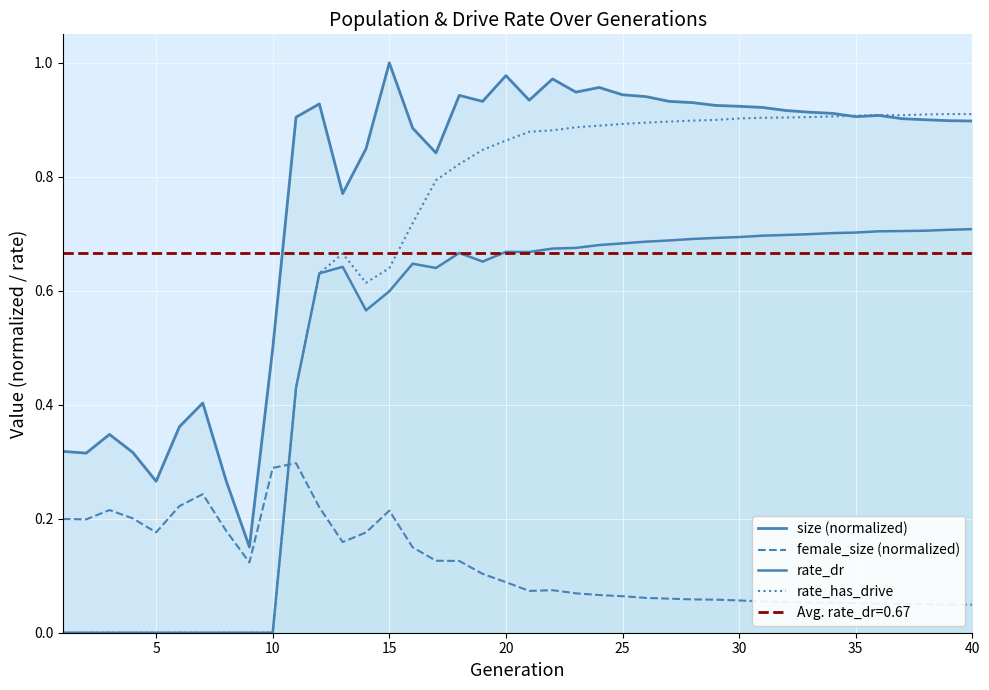

What are all the series names shown in the legend?

size (normalized), female_size (normalized), rate_dr, rate_has_drive